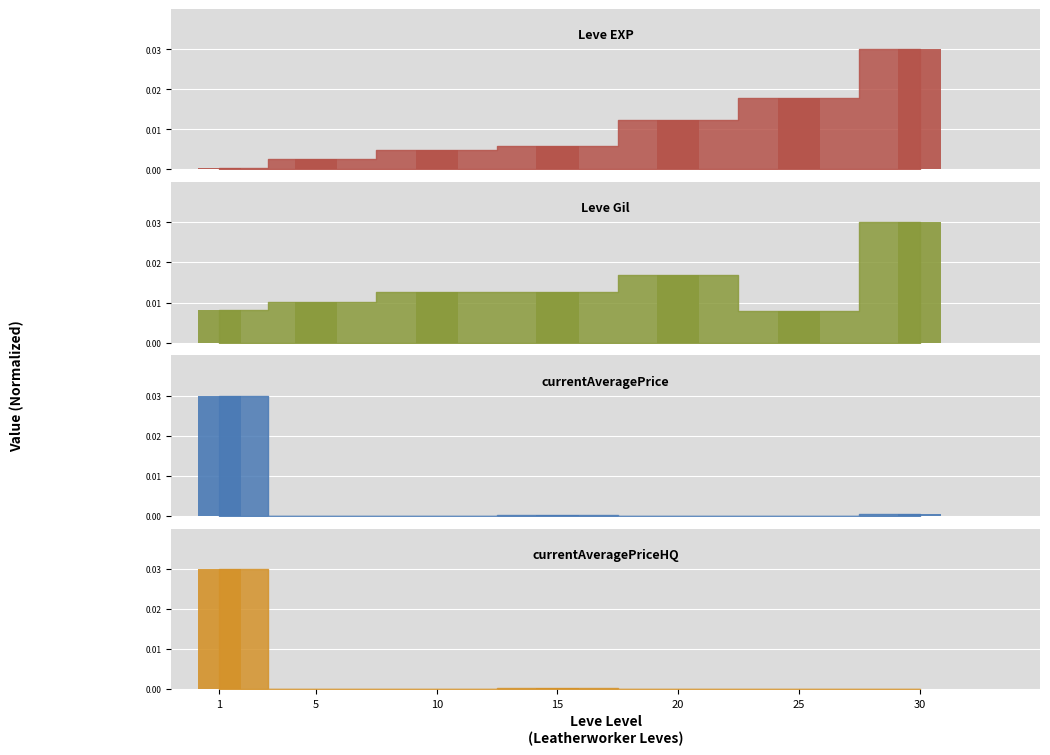

At how many categories does at least one series exceed 0?

7